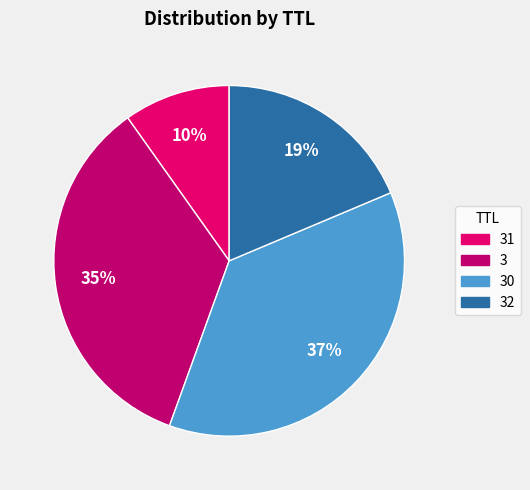

How many slices are in this pie chart?

4